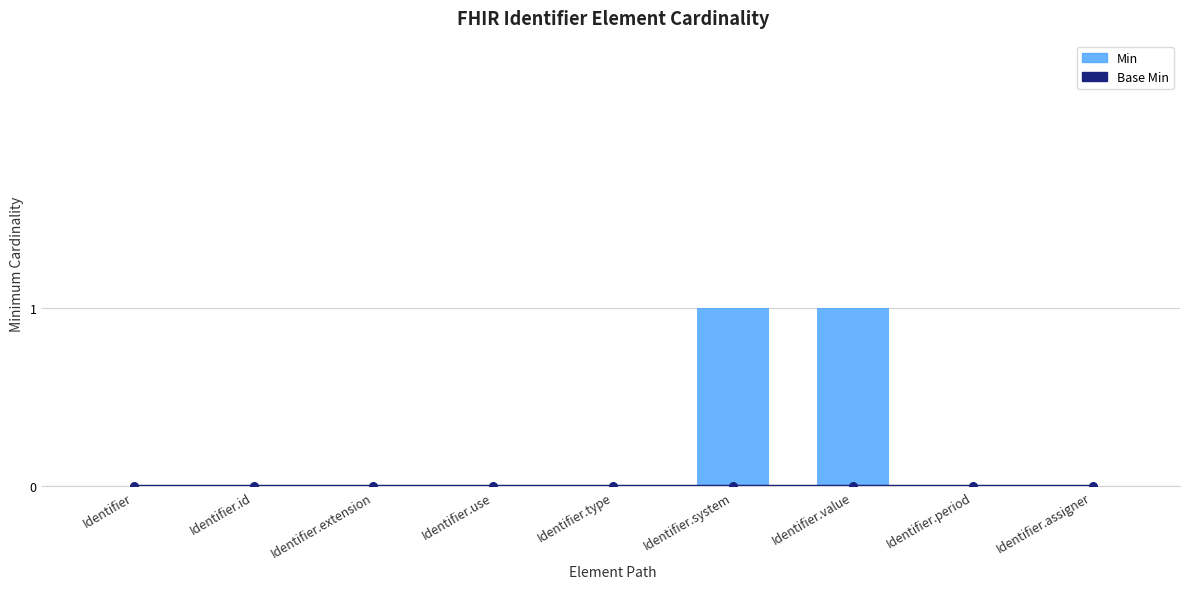

Which series reaches the maximum Y coordinate?

Min